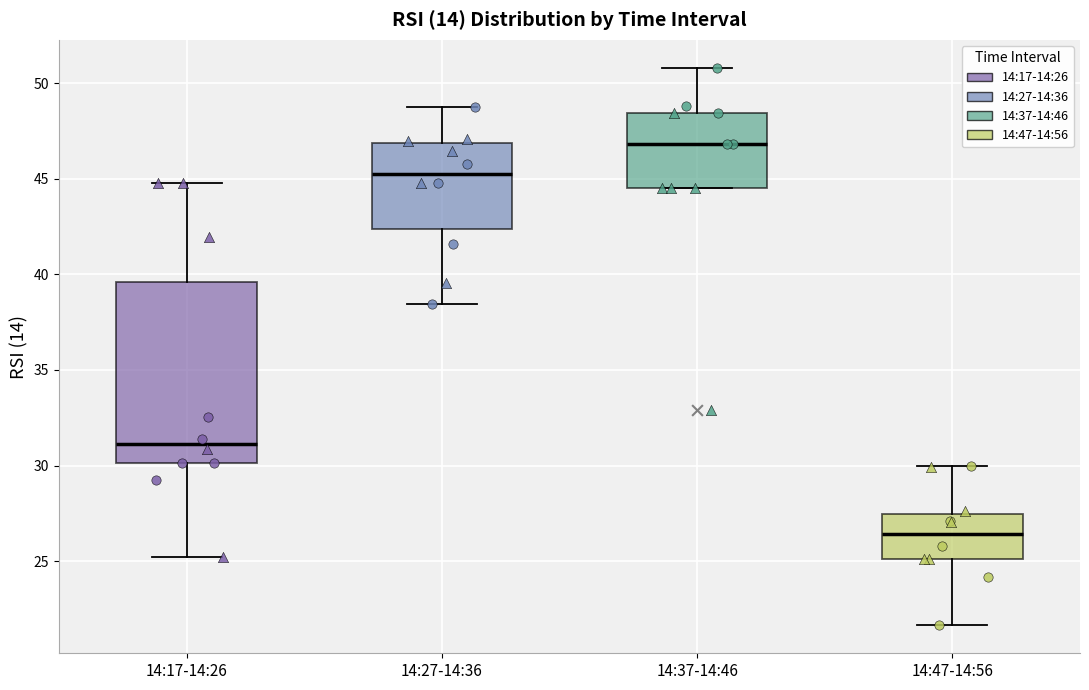

Where does the upper whisker of the box for 14:47-14:56 end on the y-axis? The values are not printed on the chart, so give them approximately, as read against the axis.

30.0